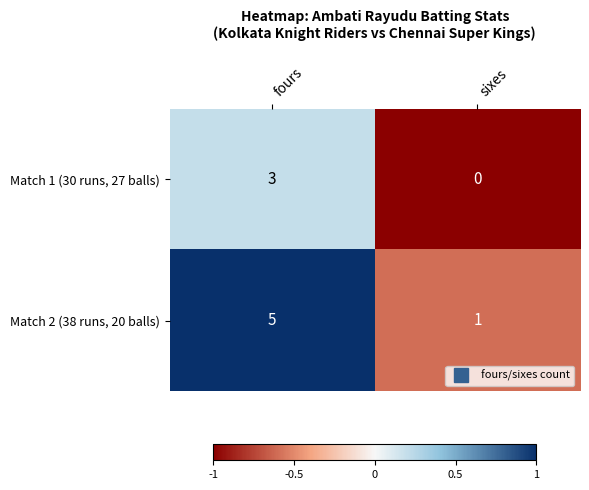

How many data points in Match 1 (30 runs, 27 balls) are less than 3?

1